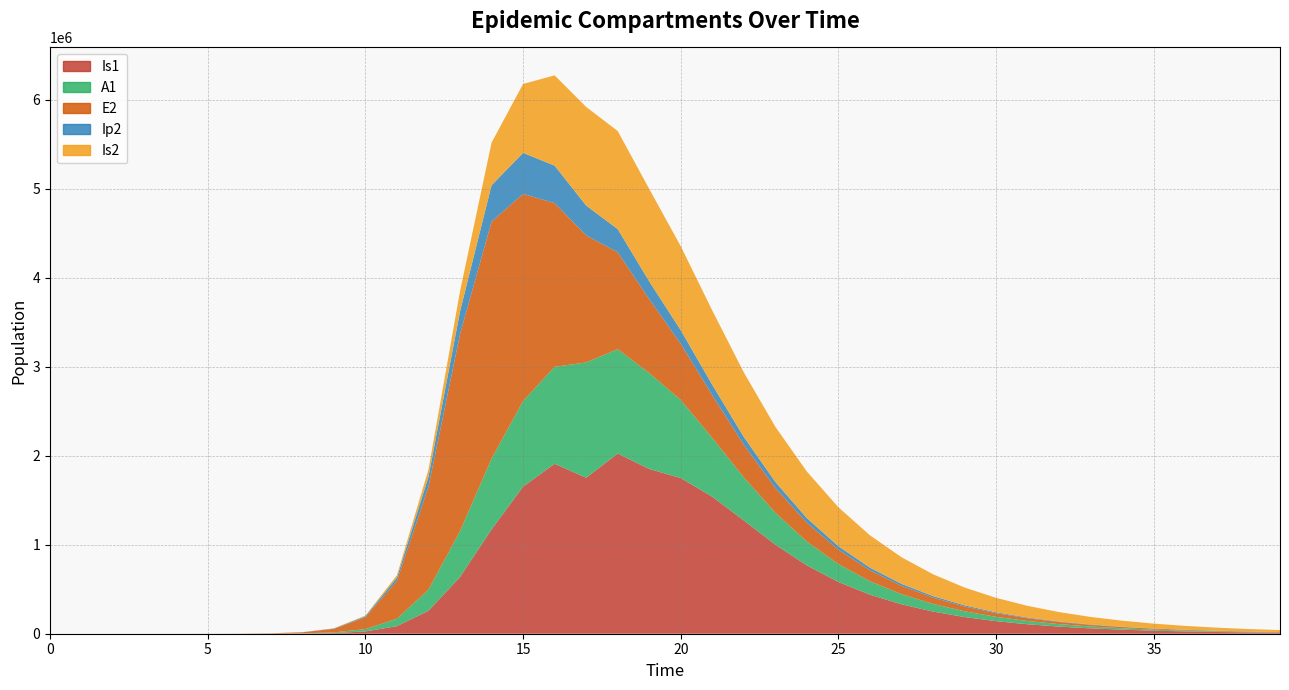

Reading right to left, extract all data points from this chart.

time: 39.0	38.0	37.0	36.0	35.0	34.0	33.0	32.0	31.0	30.0	29.0	28.0	27.0	26.0	25.0	24.0	23.0	22.0	21.0	20.0	19.0	18.0	17.0	16.0	15.0	14.0	13.0	12.0	11.0	10.0	9.0	8.0	7.0	6.0	5.0	4.0	3.0	2.0	1.0	0.0
Is1: 11026.7	14633.9	19421.8	25777.0	34213.1	45412.0	60279.8	80020.7	106235.5	141052.9	187302.4	248738.5	330312.7	438445.8	581086.7	766813.6	1000682.6	1272004.5	1538880.9	1748799.2	1850558.2	2024271.7	1752322.0	1908943.1	1652487.3	1171438.0	637242.4	258167.5	85052.0	25712.1	7558.4	2203.3	640.7	186.3	54.2	15.9	4.8	1.7	0.9	1.0
A1: 3799.6	5042.4	6691.9	8881.2	11787.1	15644.4	20764.7	27562.2	36587.1	48571.1	64488.1	85636.4	113751.5	151167.6	201064.0	267903.8	358417.3	483926.3	659738.7	876376.2	1078280.1	1171920.8	1295565.6	1089697.1	962168.8	794772.5	515338.4	237630.3	83241.0	25700.9	7603.9	2220.7	646.1	187.7	54.5	15.8	4.5	1.2	0.2	0.0
E2: 3515.5	4619.9	6071.4	7978.8	10485.6	13779.9	18109.1	23798.5	31275.3	41101.2	54014.1	70983.8	93284.9	122592.3	161107.1	211722.0	278237.7	365648.1	480511.2	631424.4	829582.5	1089073.2	1426754.1	1839461.7	2326145.6	2663234.9	2212242.1	1156369.5	425328.4	133450.9	39675.9	11604.1	3377.5	981.7	285.2	82.9	24.1	7.0	1.9	0.0
Ip2: 853.2	1121.3	1473.5	1936.5	2544.9	3344.4	4395.1	5775.9	7590.6	9975.3	13109.2	17227.6	22639.8	29751.9	39097.1	51374.9	67500.6	88666.4	116410.7	152675.7	199797.0	260248.2	335589.2	420257.5	461381.3	408342.5	256041.2	110529.3	37270.0	11350.8	3344.1	975.4	283.7	82.4	23.9	7.0	2.0	0.6	0.1	0.0
Is2: 21708.6	27380.0	34473.7	43324.2	54335.7	67993.4	84874.1	105656.3	131127.3	162184.3	199826.2	245129.6	299198.6	363076.9	437601.5	523171.8	619395.0	724558.0	834857.3	943312.7	1038303.0	1101791.2	1107713.4	1014111.9	774017.5	478502.6	226492.3	82972.0	26187.2	7805.9	2284.9	665.2	193.3	56.1	16.3	4.7	1.3	0.3	0.0	0.0